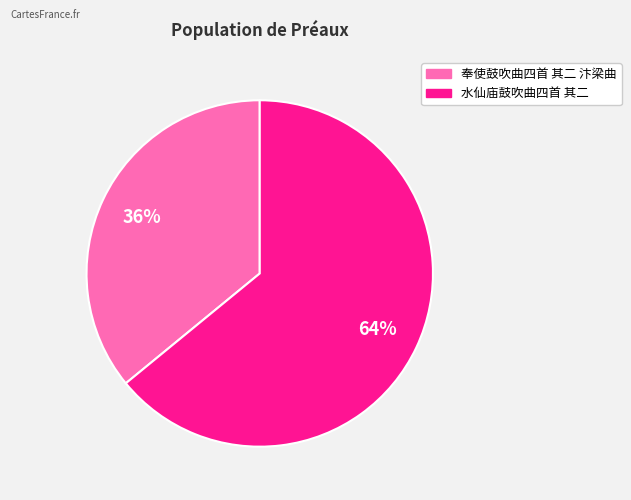

Combined, do 水仙庙鼓吹曲四首 其二 and 奉使鼓吹曲四首 其二 汴梁曲 account for over 50%?

Yes